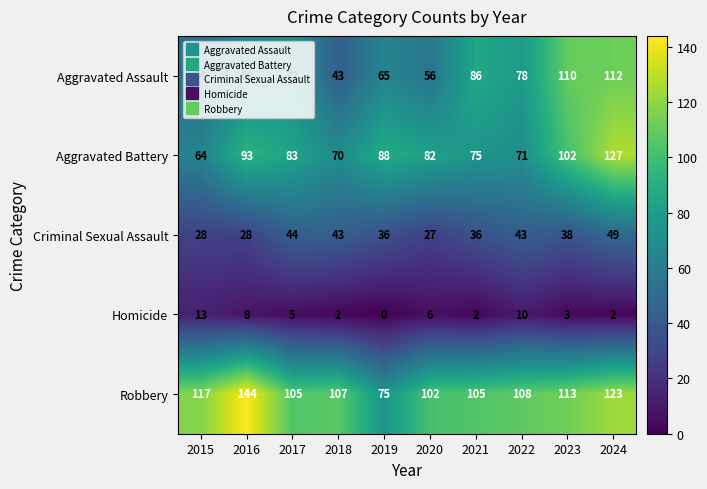

Which label corresponds to the smallest value in the chart?

2019